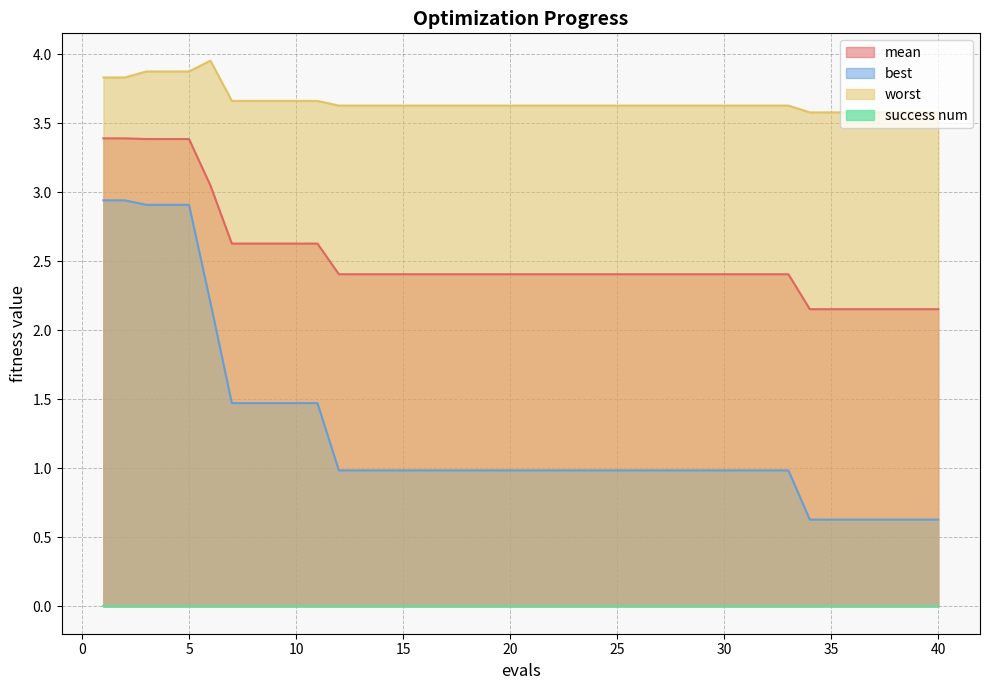

What is the value of the best point at the 36th from the left?

0.6